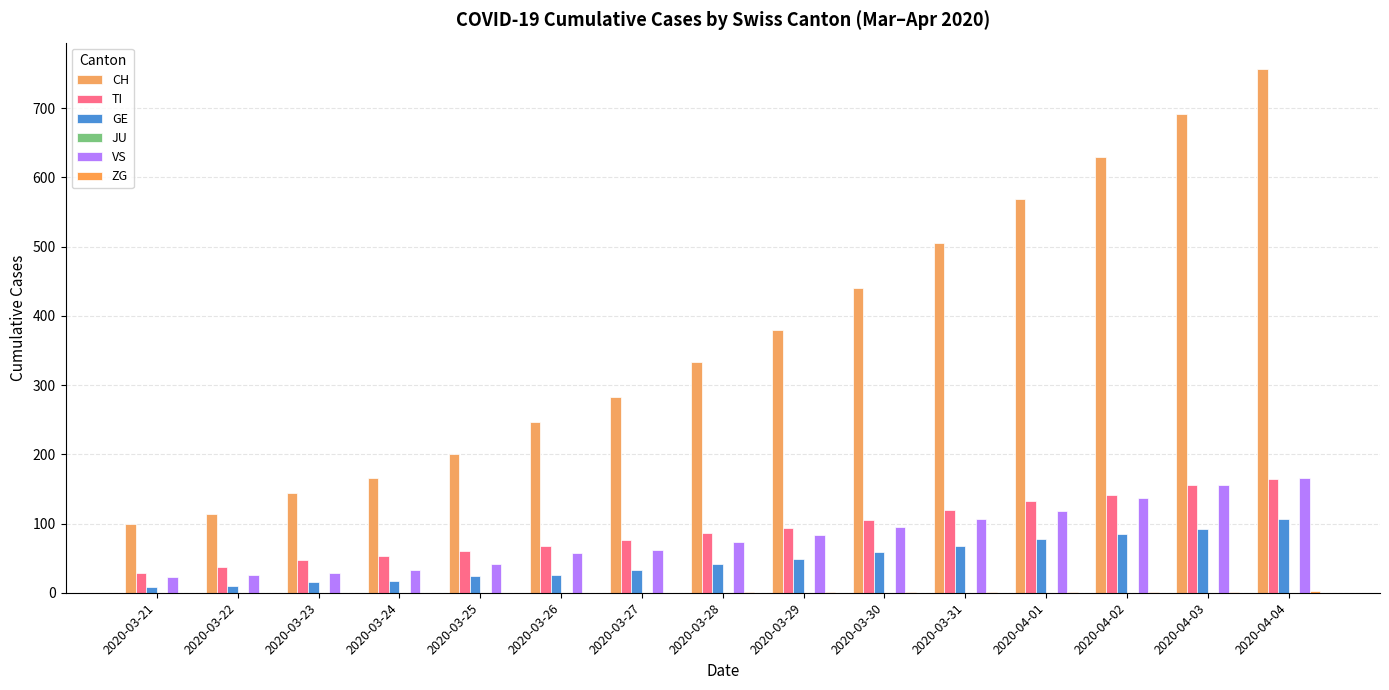

What is the value of the GE bar at the 8th from the left?

41